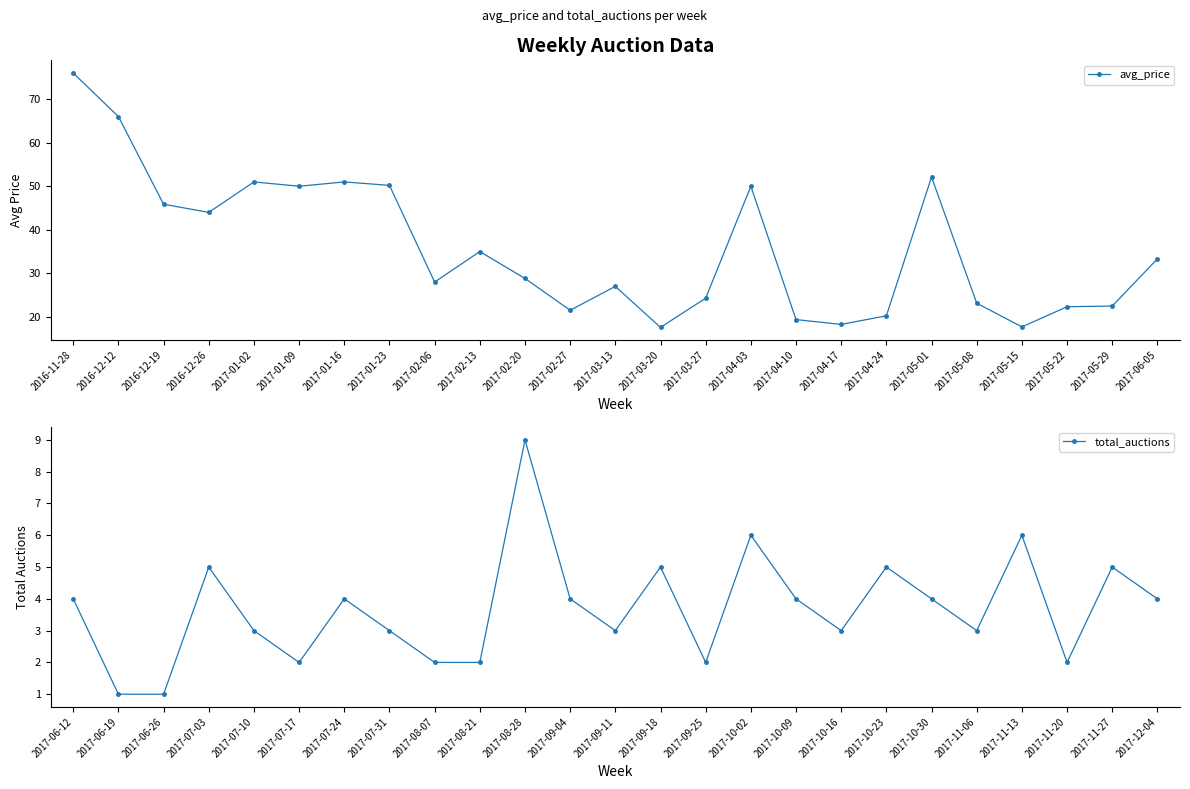

Between 2017-06-05 and 2017-02-20, which is larger?

2017-06-05